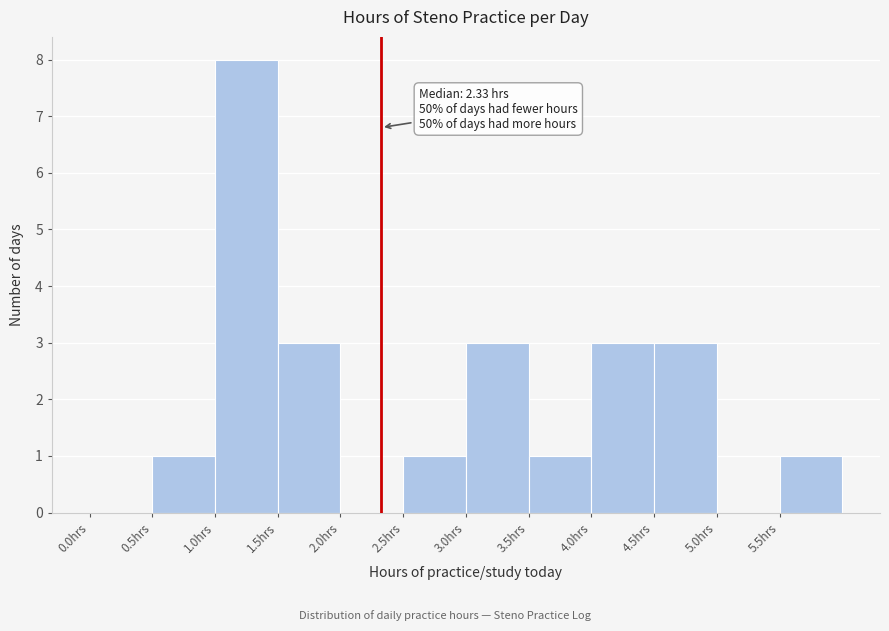

Over which range of the x-axis is the bar tallest?

1.0 to 1.5